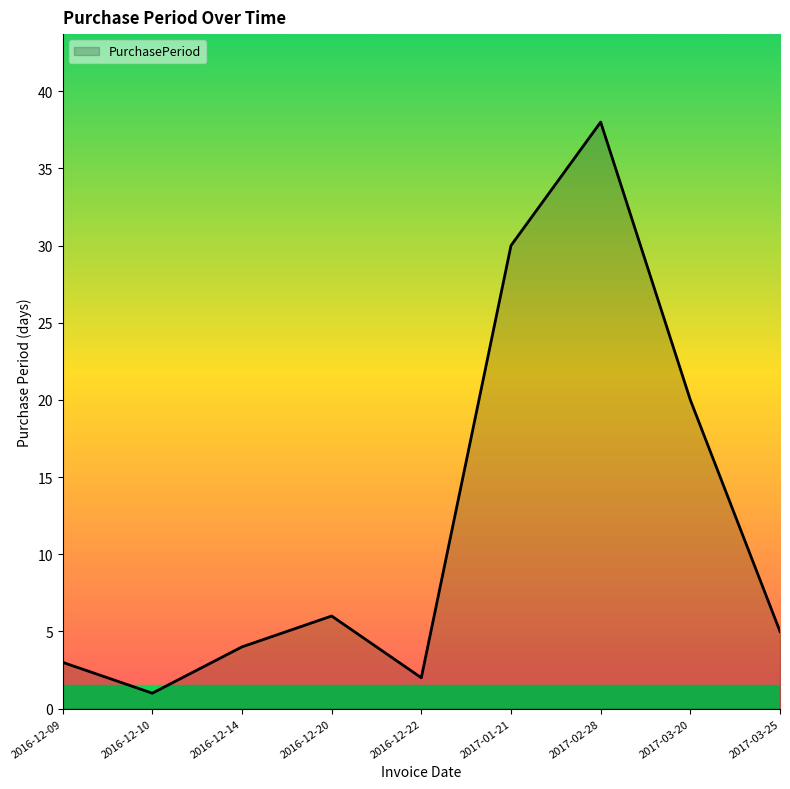

What position from the left is 2017-03-20?

8